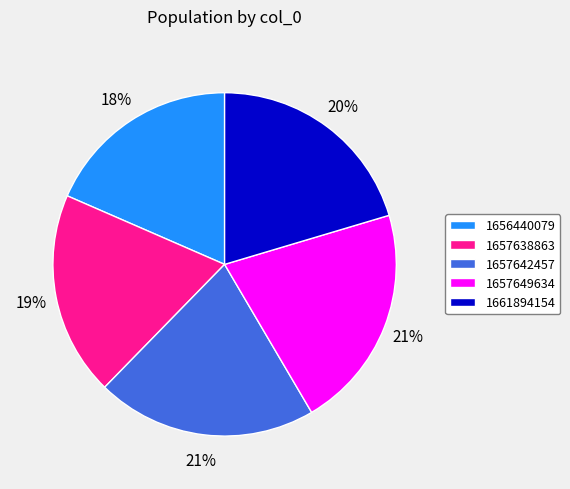

To the nearest percent, what is the difference between the 1661894154 and 1657638863 slice percentages?

1%